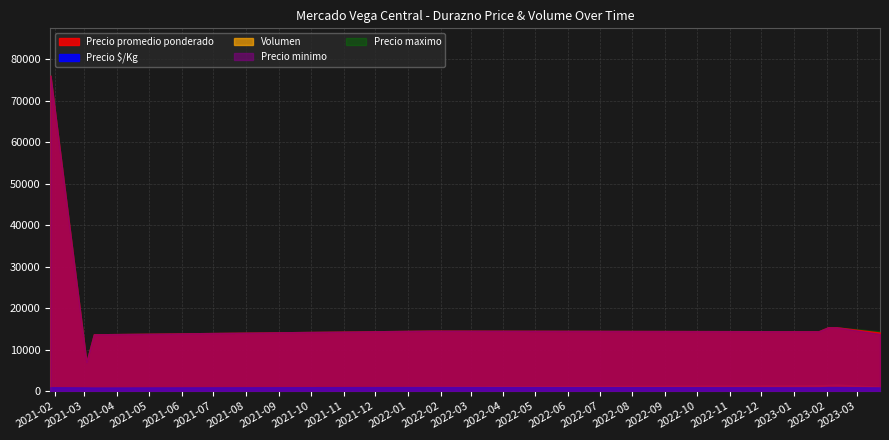

Where is Volumen nearest to the value 294?

9